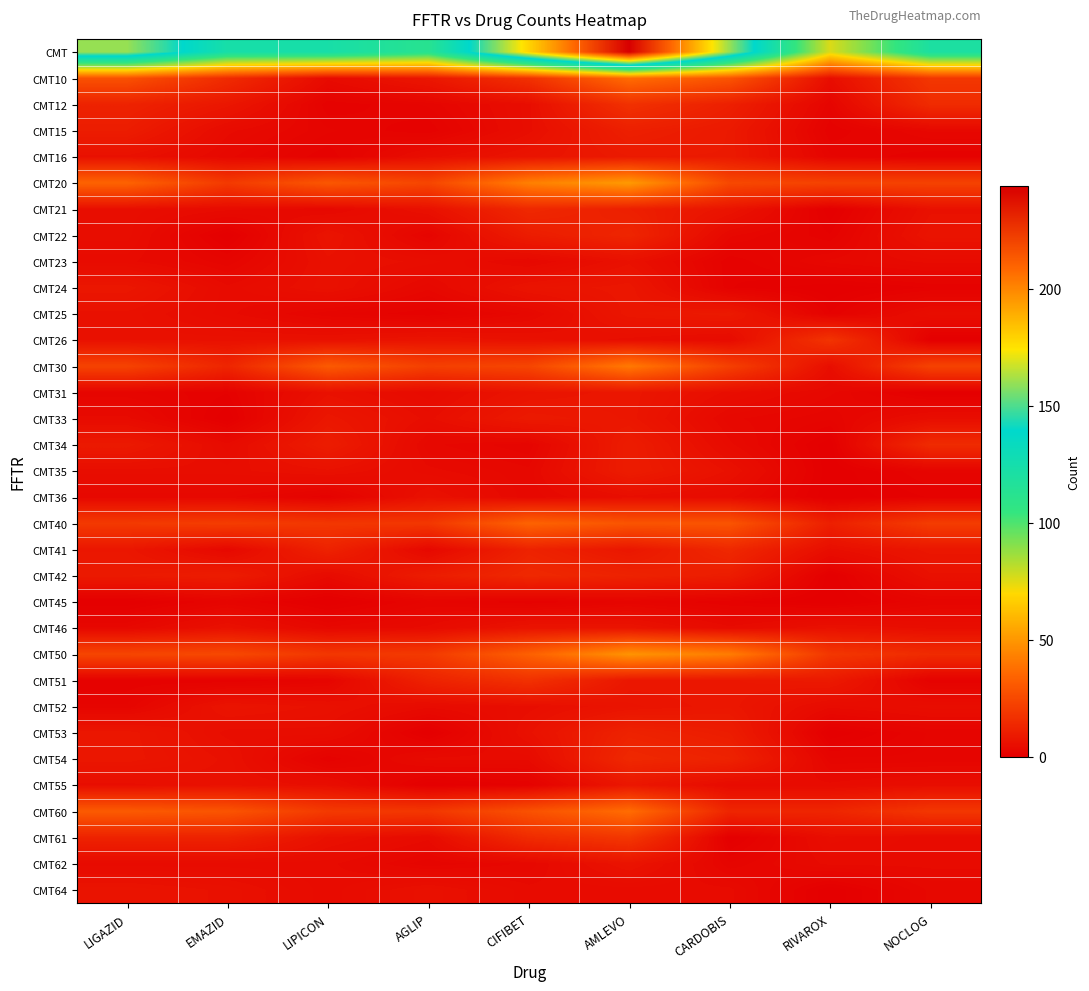

What is the difference between the highest and lowest values at AMLEVO?

242